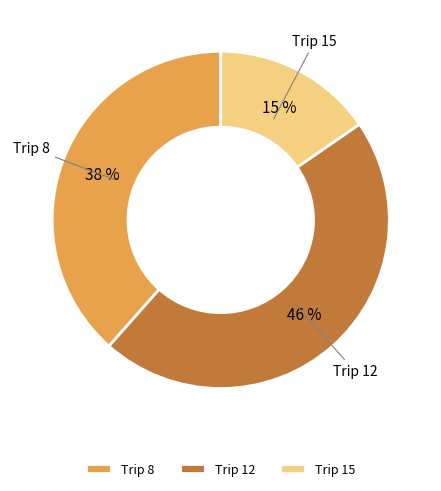

What is the ratio of the value at Trip 8 to the value at Trip 12?

0.8